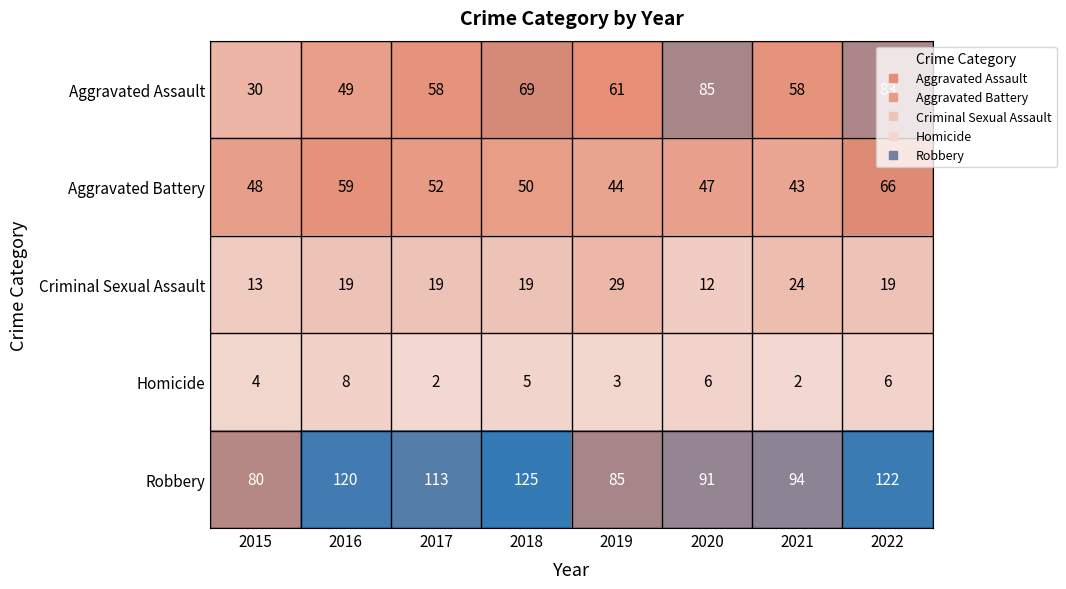

Rank the series by their maximum value, from highest to lowest.

Robbery, Aggravated Assault, Aggravated Battery, Criminal Sexual Assault, Homicide